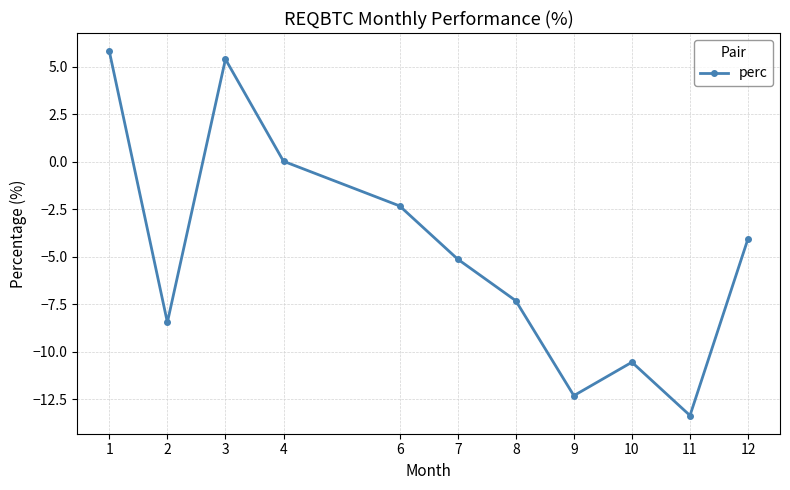

The value at 8 is -7.3. True or false?

True